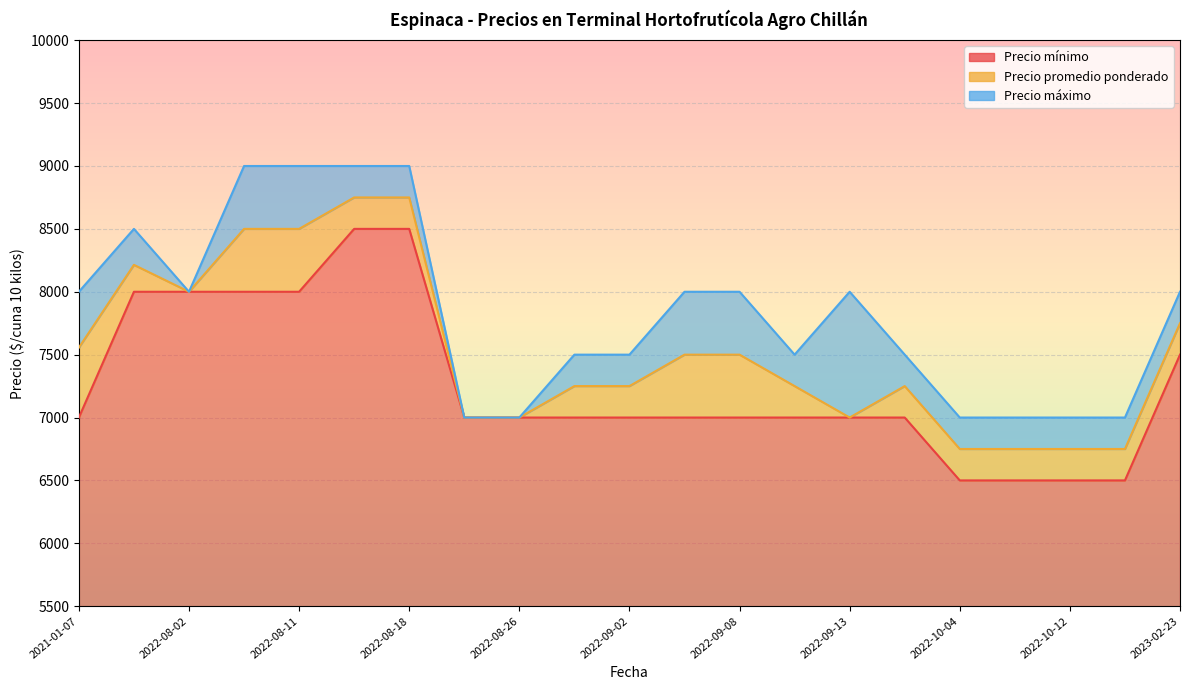

Read the Precio mínimo value at 2022-09-09, to the nearest 100.

7000